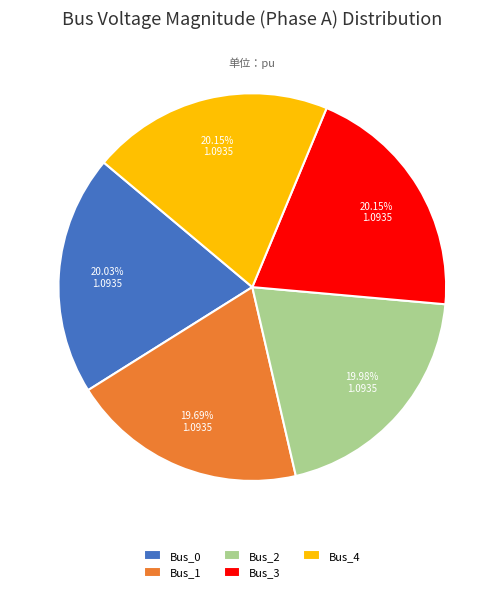

The Bus_2 slice represents 30% of the pie. True or false?

False